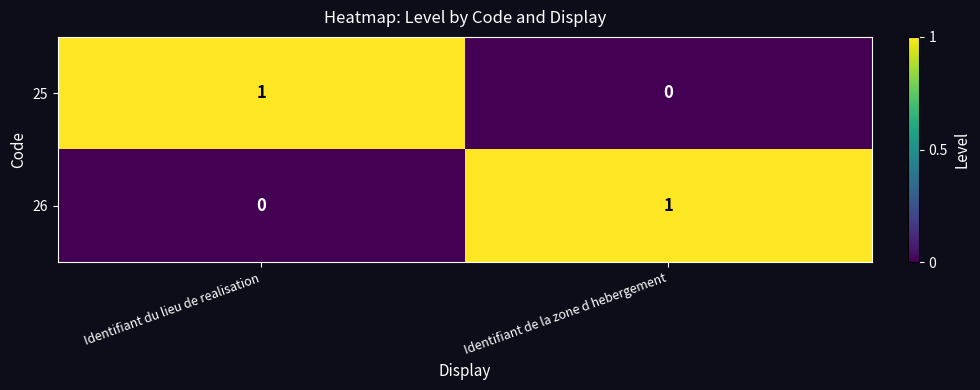

True or false: 25 has a value of 0 at Identifiant de la zone d hebergement.

True